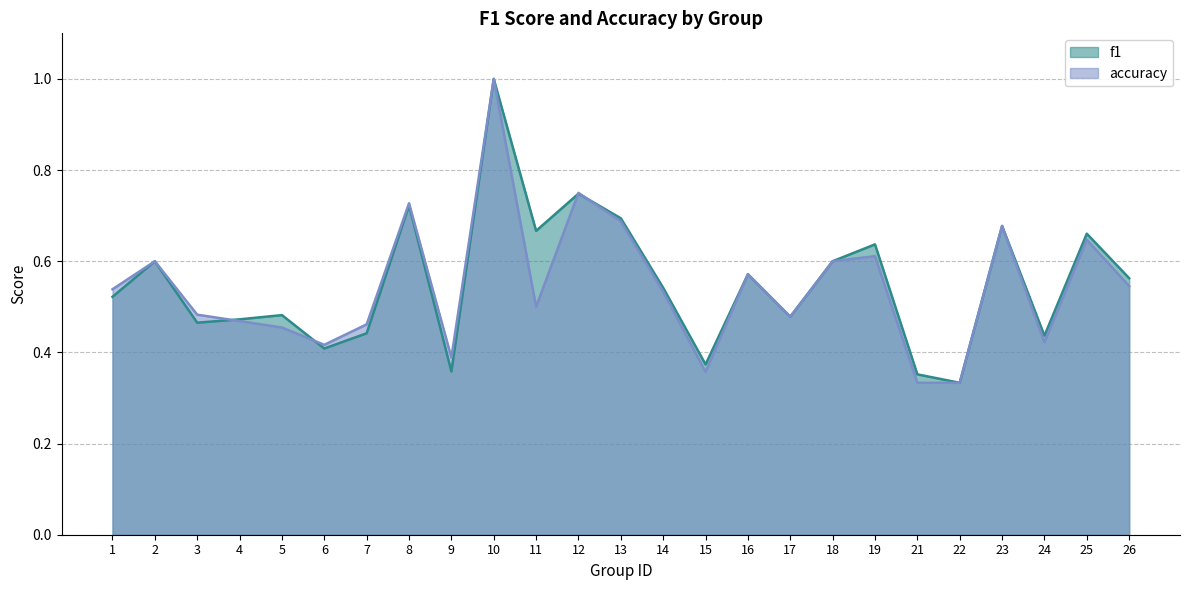

What is the highest value of the f1 series?

1.0